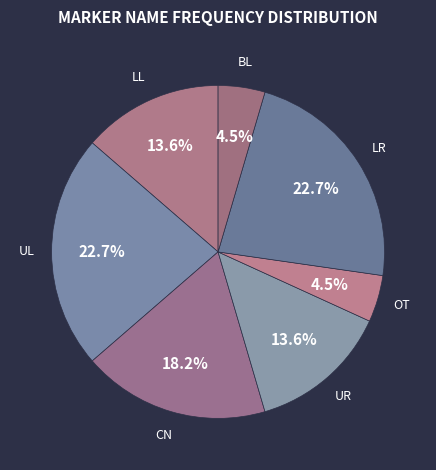

Approximately how many times larger is the value at UR compared to BL?

3.0